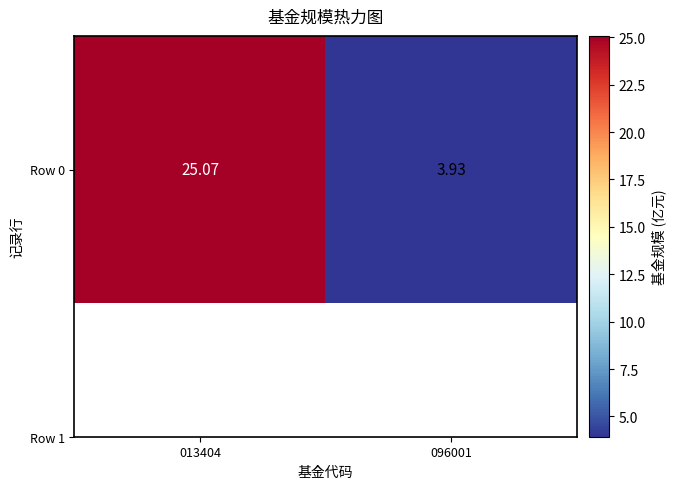

Rank the categories by value from highest to lowest.

013404, 096001